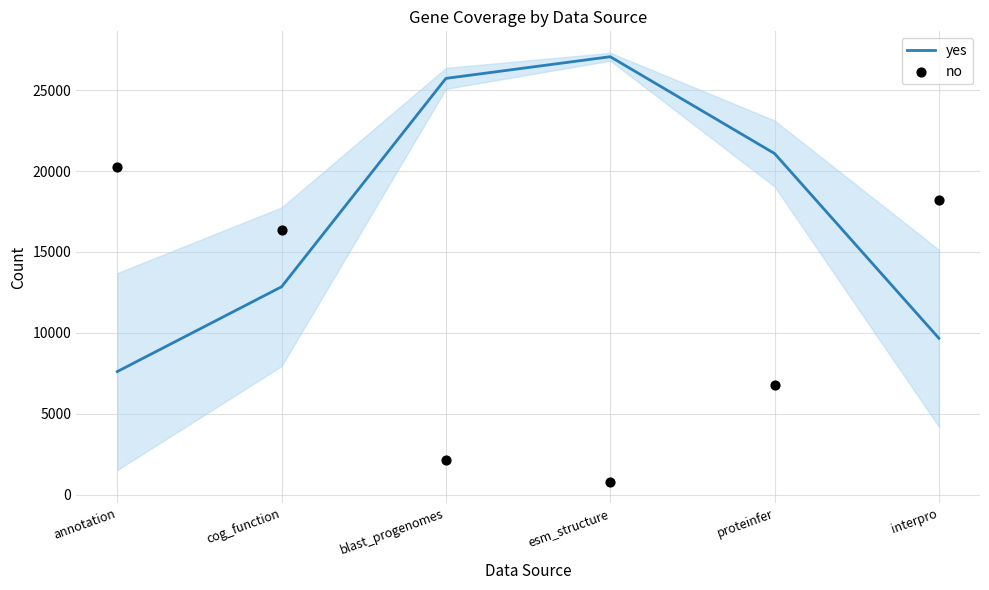

What is the total value across all series at interpro?

27876